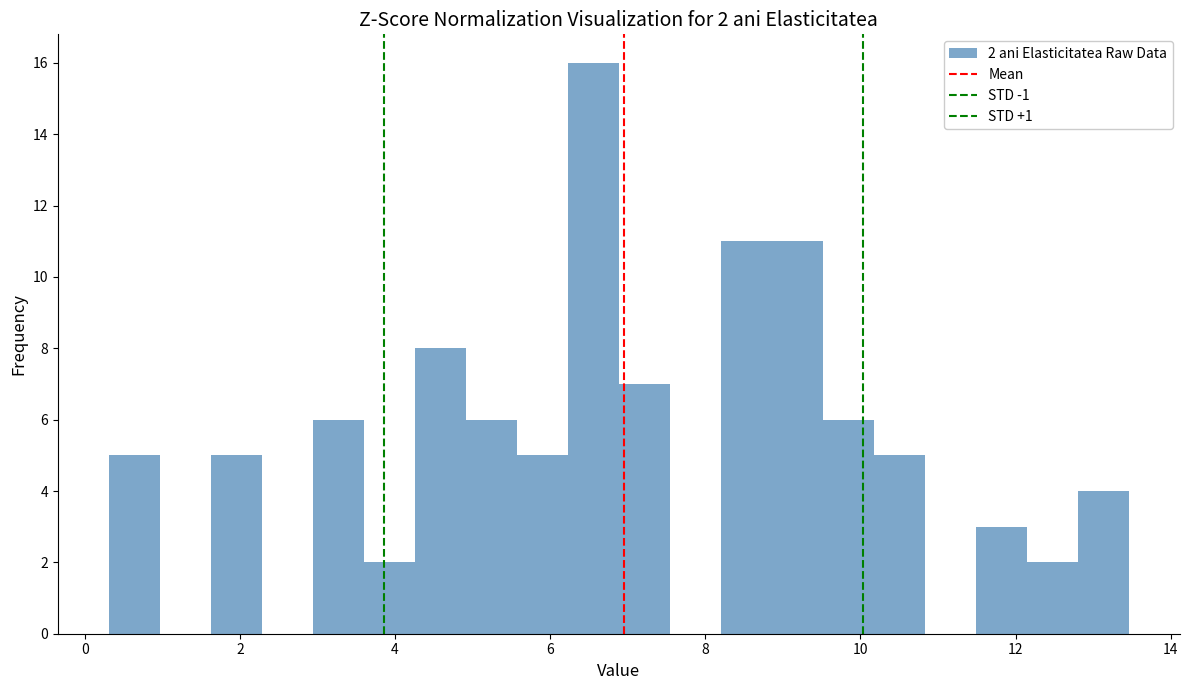

Read against the x-axis, roughly where is the centre of the tallest bar?

6.6